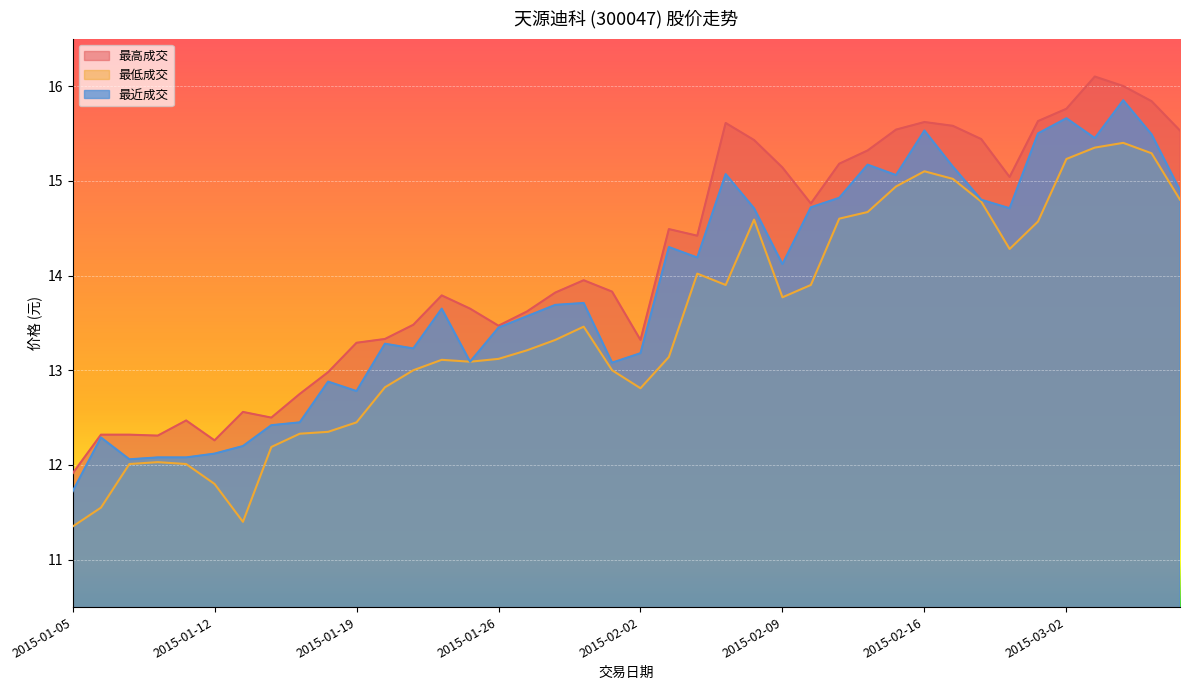

Rank the categories by 最近成交 value from lowest to highest.

2015-01-05, 2015-01-07, 2015-01-08, 2015-01-09, 2015-01-12, 2015-01-13, 2015-01-06, 2015-01-14, 2015-01-15, 2015-01-19, 2015-01-16, 2015-01-30, 2015-01-23, 2015-02-02, 2015-01-21, 2015-01-20, 2015-01-26, 2015-01-27, 2015-01-22, 2015-01-28, 2015-01-29, 2015-02-09, 2015-02-04, 2015-02-03, 2015-02-06, 2015-02-26, 2015-02-10, 2015-02-25, 2015-02-11, 2015-03-06, 2015-02-13, 2015-02-05, 2015-02-17, 2015-02-12, 2015-03-03, 2015-03-05, 2015-02-27, 2015-02-16, 2015-03-02, 2015-03-04